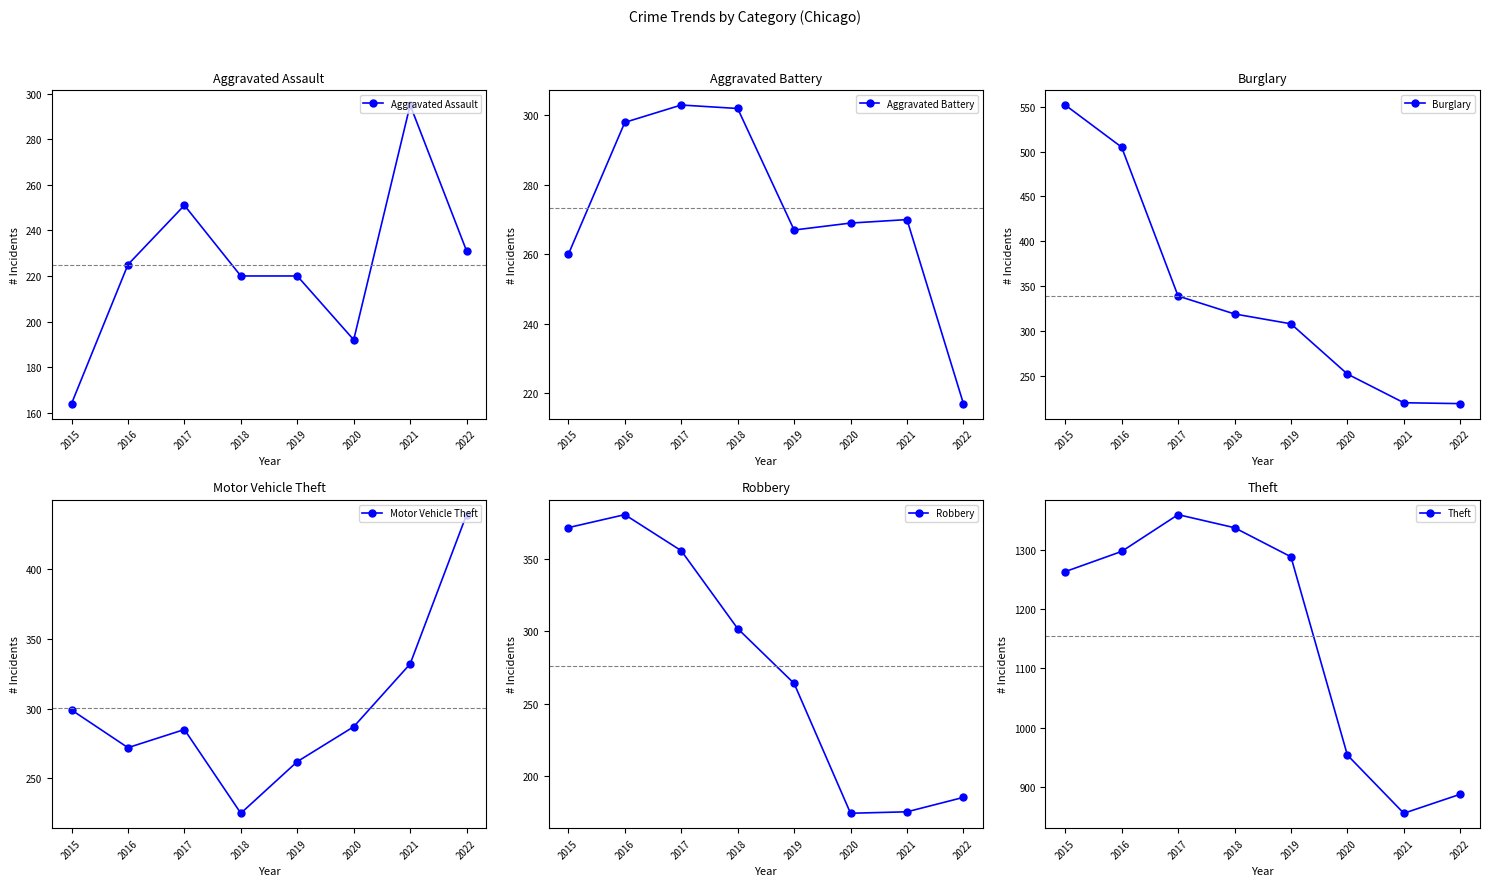

Where do Aggravated Battery and Motor Vehicle Theft first cross each other?

2015 and 2016